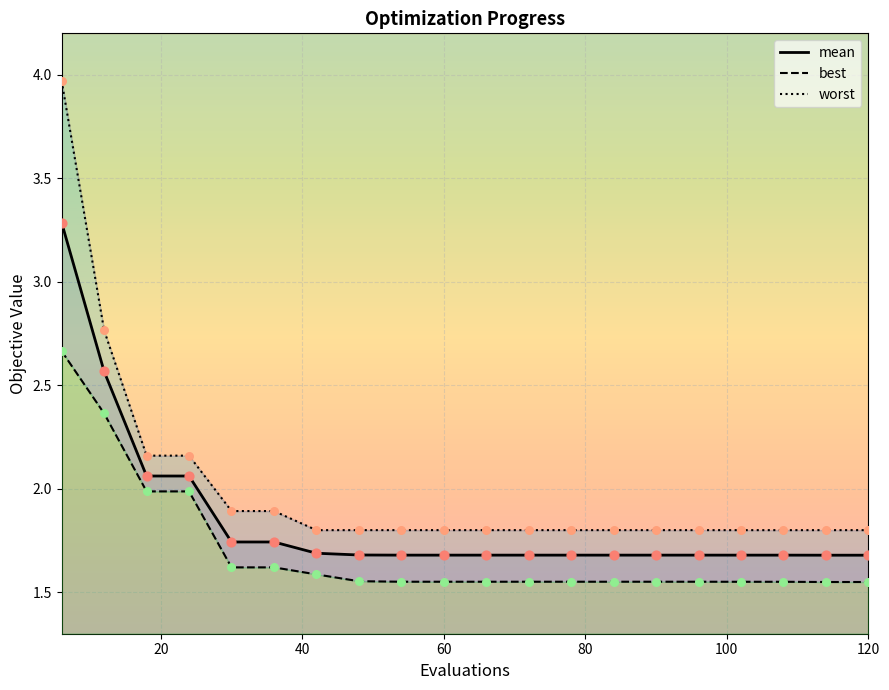

Which series contains the lowest Y value?

best